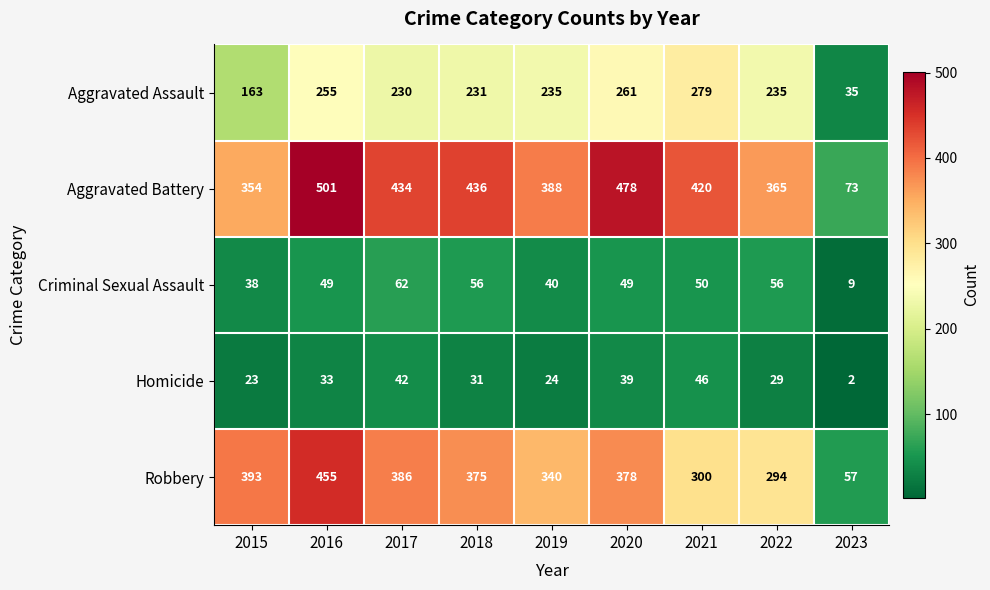

Where does the Robbery series first go above 375?

2015